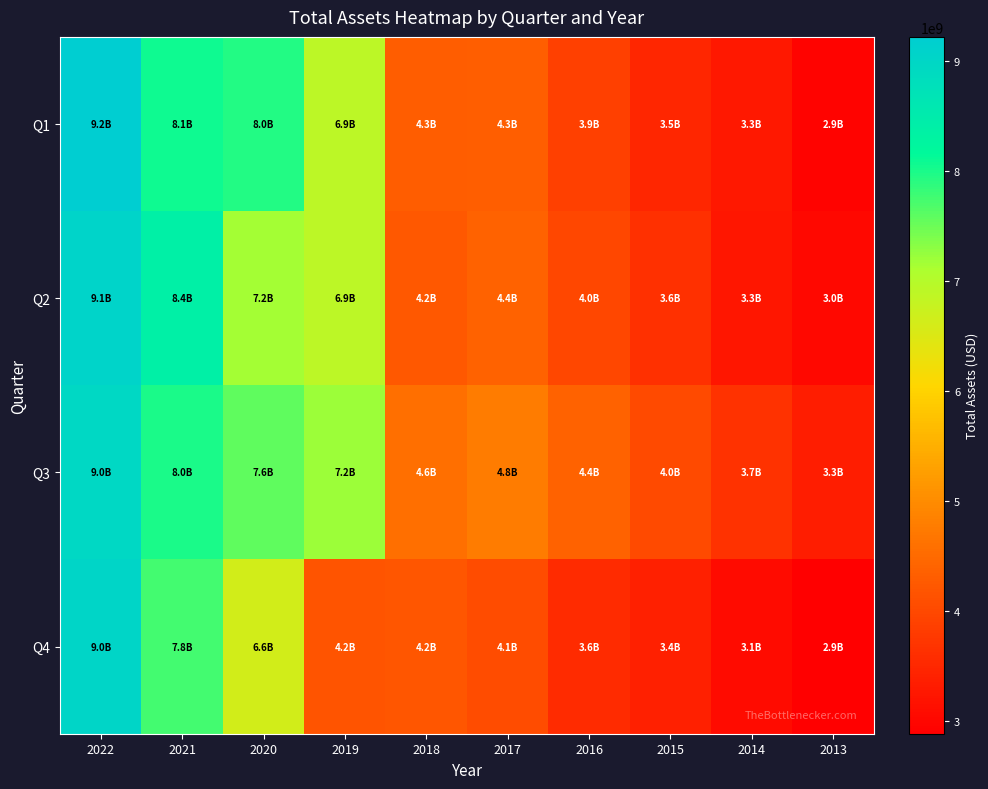

At how many categories does at least one series exceed 5274537393?

4